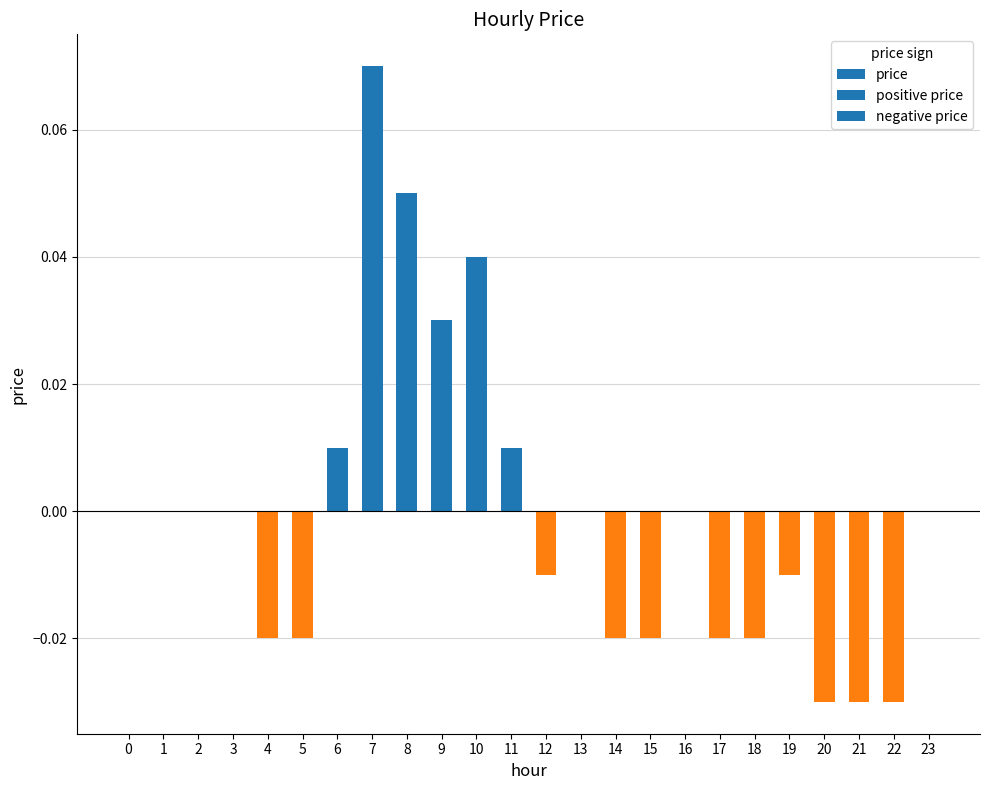

At which category does the chart reach its peak across all series?

7